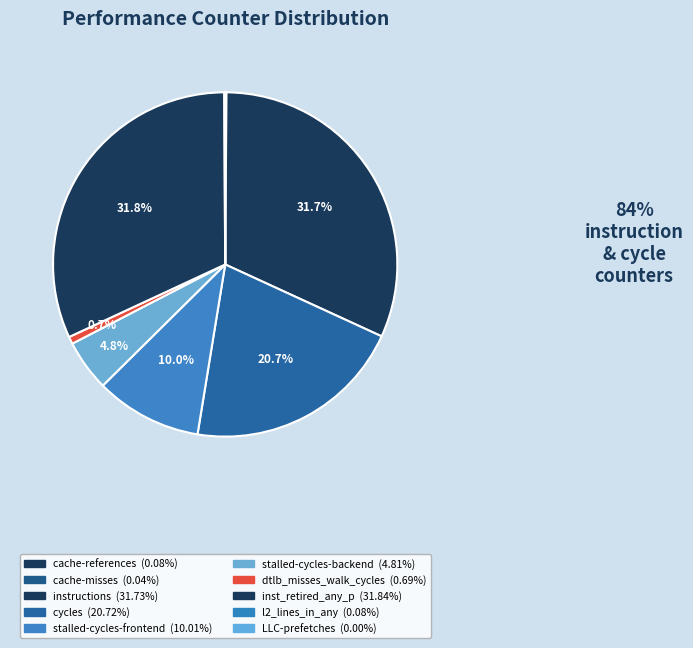

To the nearest percent, what is the difference between the largest and smallest slice percentages?

32%